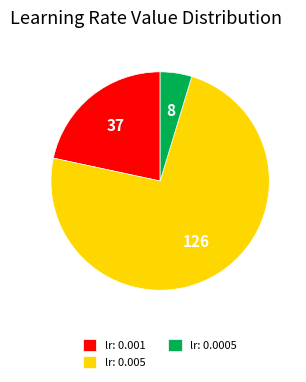

What is the majority slice?

lr: 0.005